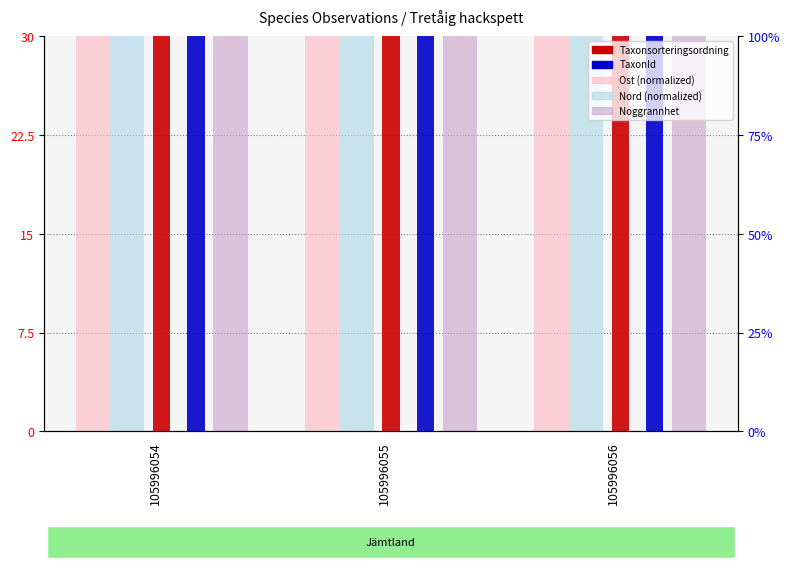

Reading left to right, transcribe all the data shown in this chart.

Ost: 105996054=30.0	105996055=30.0	105996056=30.0
Nord: 105996054=30.0	105996055=30.0	105996056=30.0
Taxonsorteringsordning: 105996054=30.0	105996055=30.0	105996056=30.0
TaxonId: 105996054=30.0	105996055=30.0	105996056=30.0
Noggrannhet: 105996054=30.0	105996055=30.0	105996056=30.0